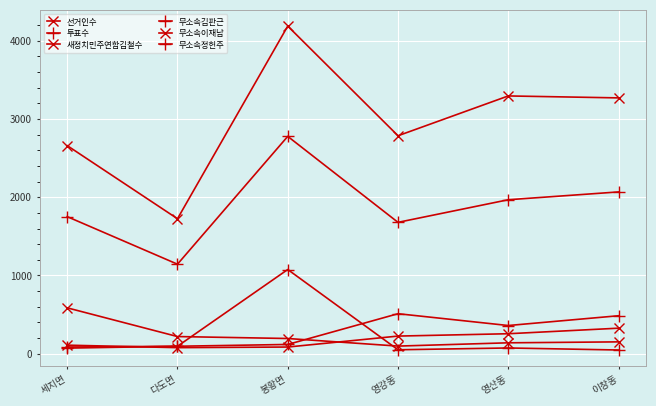

True or false: 선거인수 has more than 2 interior local peaks.

False